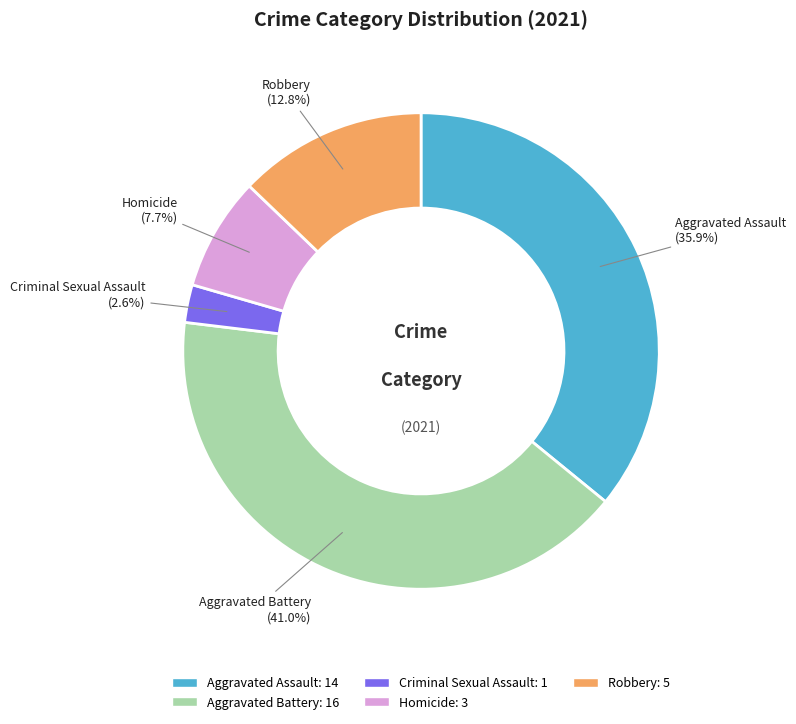

Between Aggravated Assault and Robbery, which is larger?

Aggravated Assault